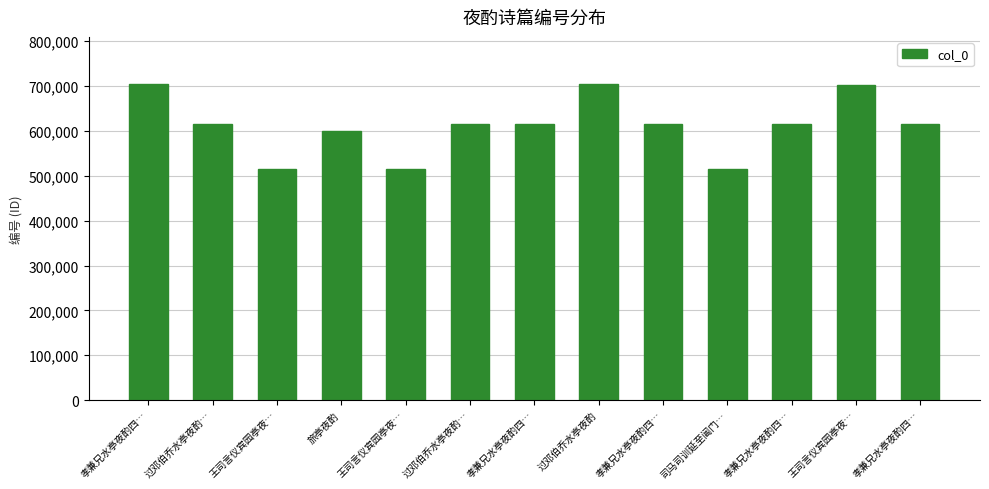

What is the minimum value shown in the chart?

514668